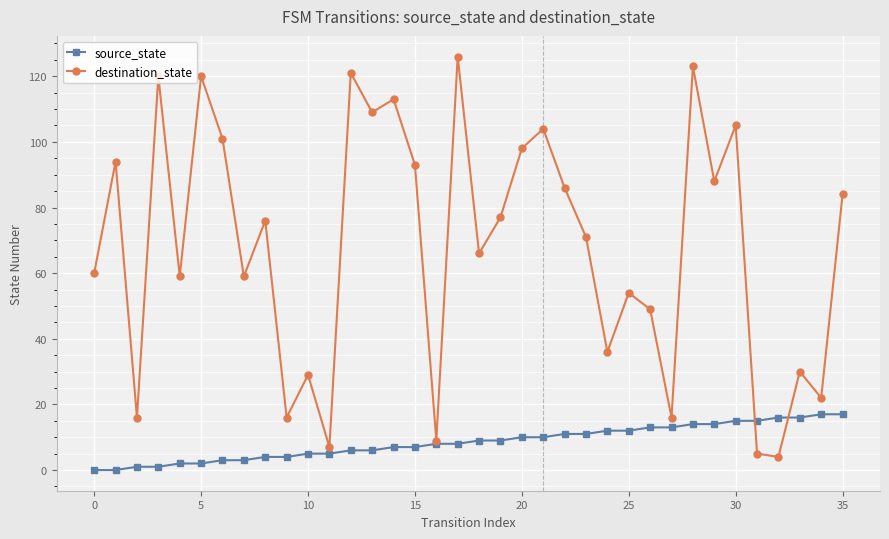

Which series has the largest total across all categories?

destination_state